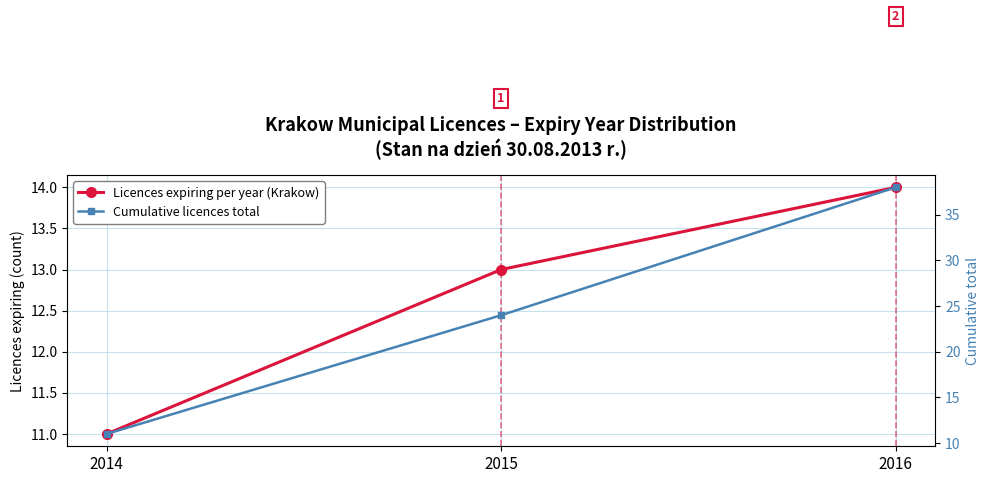

The value of Licences expiring per year (Krakow) at 2015 is 13. True or false?

True